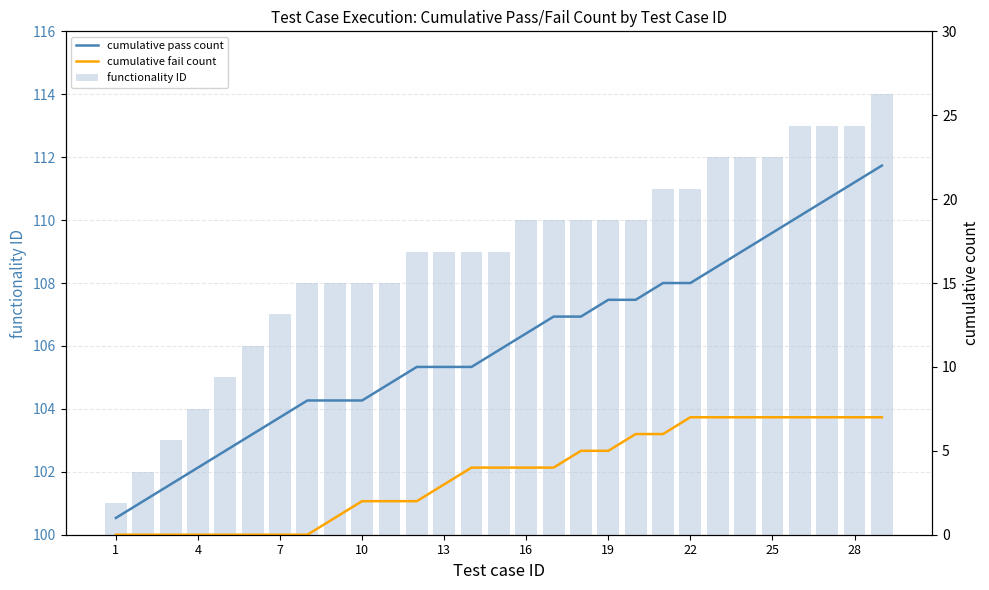

Reading left to right, what are all the values shown in this chart?

functionality ID: 101	102	103	104	105	106	107	108	108	108	108	109	109	109	109	110	110	110	110	110	111	111	112	112	112	113	113	113	114
cumulative pass count: 1	2	3	4	5	6	7	8	8	8	9	10	10	10	11	12	13	13	14	14	15	15	16	17	18	19	20	21	22
cumulative fail count: 0	0	0	0	0	0	0	0	1	2	2	2	3	4	4	4	4	5	5	6	6	7	7	7	7	7	7	7	7